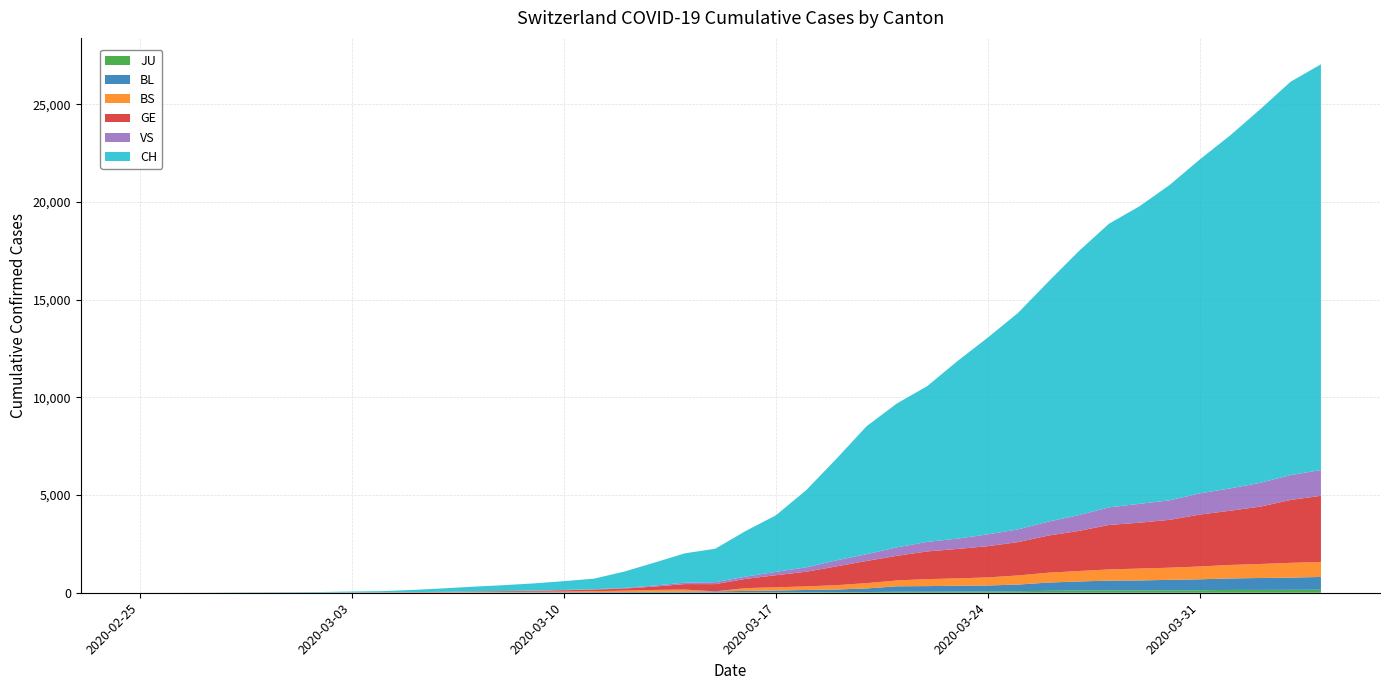

Reading left to right, what are all the values shown in this chart?

JU: 0	0	0	0	0	0	0	1	1	2	3	4	4	5	6	6	9	10	15	16	17	24	26	31	37	49	51	57	66	78	99	112	118	118	122	127	144	145	149	153
BL: 0	0	0	1	2	2	2	2	2	6	6	15	19	20	22	26	26	42	47	54	76	89	116	134	184	282	289	302	306	341	422	466	502	511	539	561	588	610	625	656
BS: 0	0	1	1	1	1	1	3	3	8	15	21	24	28	33	49	73	92	100	0	144	165	182	222	272	299	358	376	414	466	505	534	573	609	621	657	691	718	758	771
GE: 0	1	1	3	5	7	7	9	9	13	17	26	35	44	68	79	108	173	282	372	472	619	751	961	1136	1262	1417	1509	1598	1708	1902	2051	2277	2349	2450	2657	2775	2938	3220	3384
VS: 0	0	0	1	1	0	3	3	4	5	6	0	7	12	17	22	30	53	76	98	116	173	225	311	346	433	490	527	606	651	715	808	902	964	1000	1085	1145	1218	1273	1319
CH: 1	2	4	11	14	20	26	46	63	109	175	243	298	368	447	540	839	1176	1500	1713	2332	2892	3947	5199	6555	7368	7975	9094	10075	11087	12285	13512	14521	15228	16141	17098	18069	19133	20141	20773